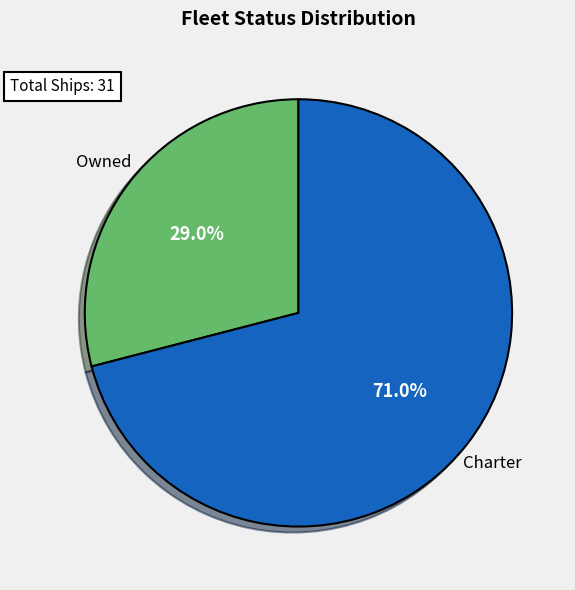

To the nearest percent, what percentage of the pie is Owned?

29%